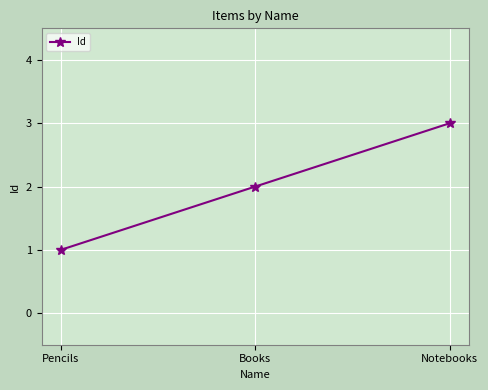

Is this an area chart (filled region under the line)?

No